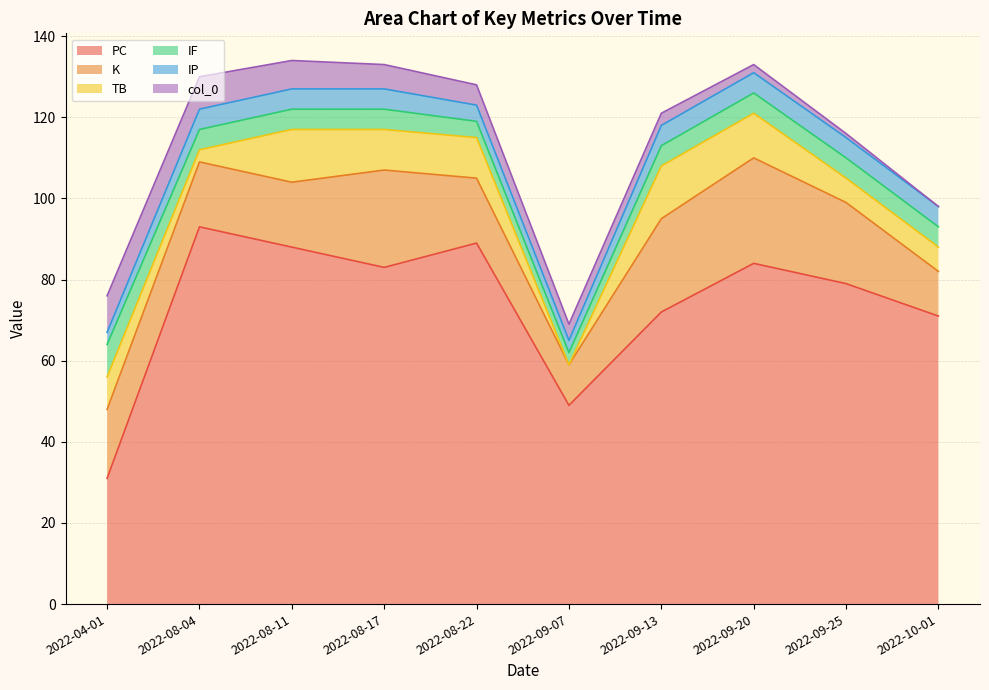

What is the label of the 7th point from the right?

2022-08-17